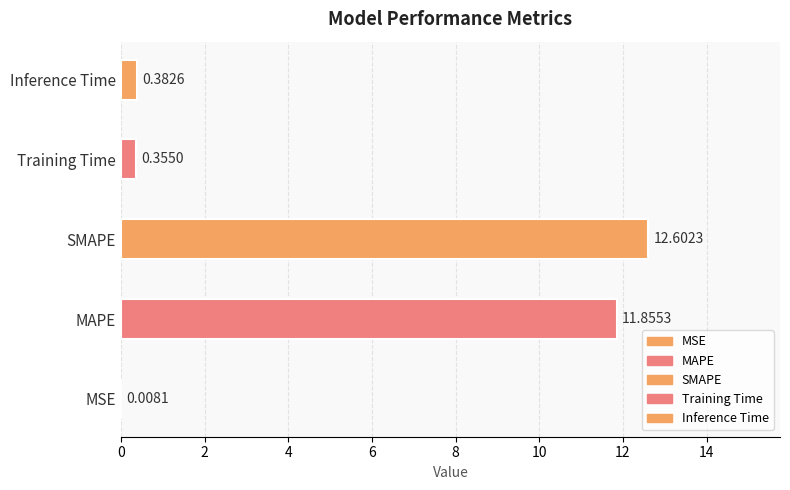

List the labels in order of value, largest first.

SMAPE, MAPE, Inference Time, Training Time, MSE